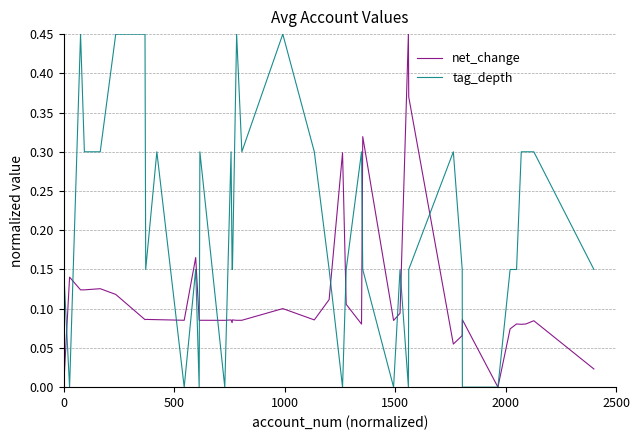

Which series has the largest total across all categories?

tag_depth